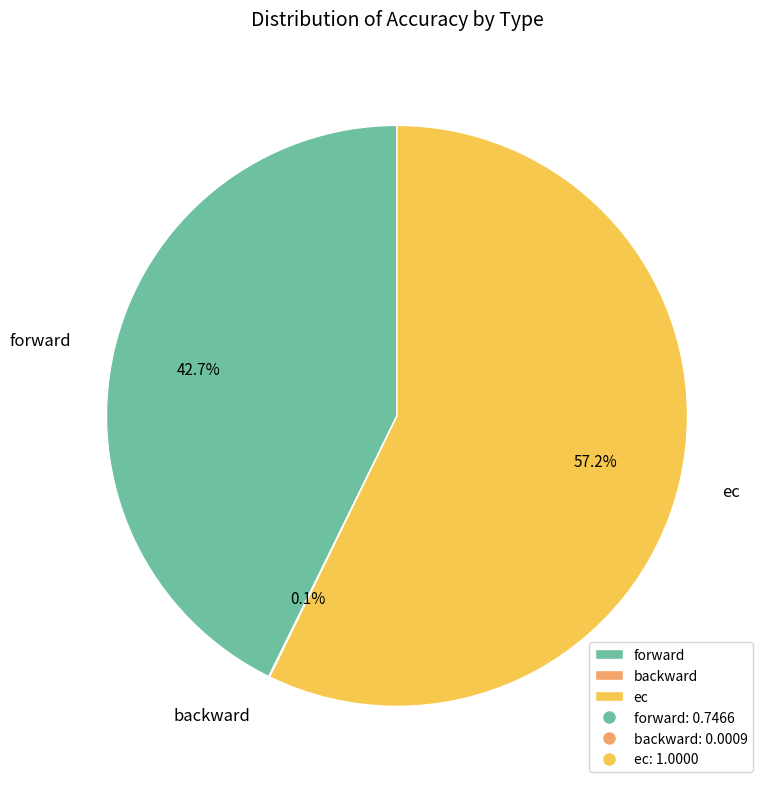

What is the total percentage of ec and forward?

99.9%